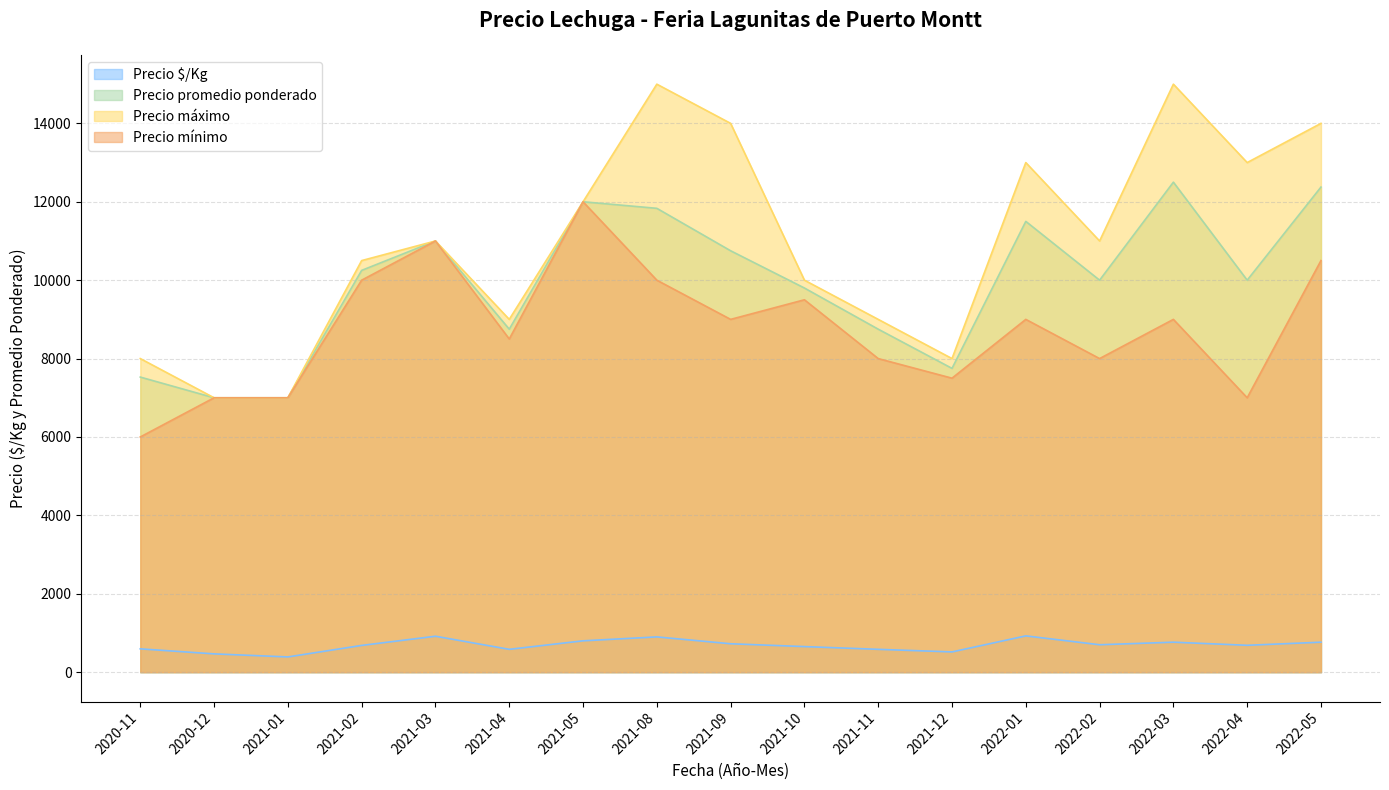

What is the label of the 11th point from the left?

2021-11